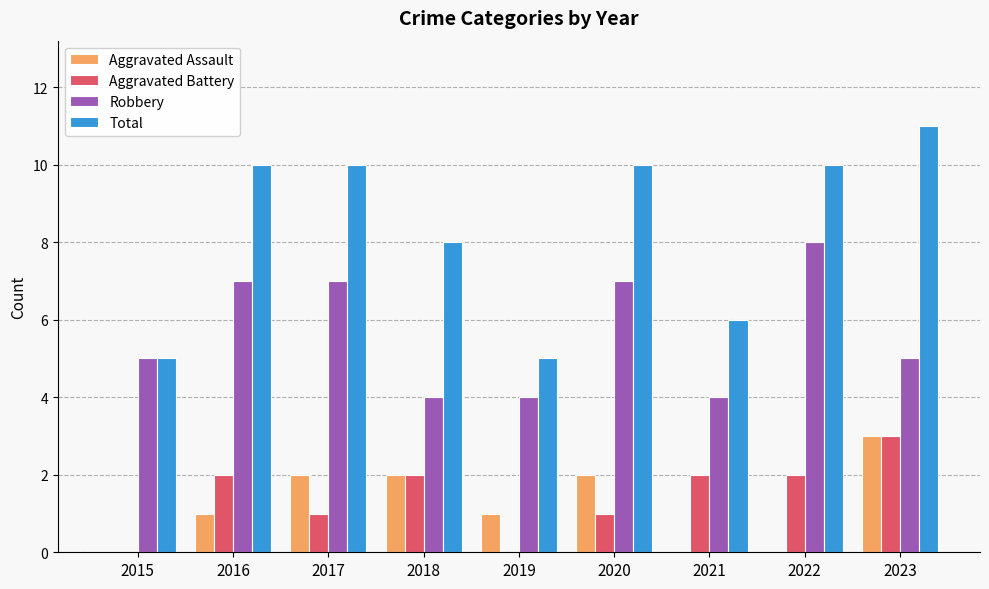

Which series changed the most between 2017 and 2018?

Robbery